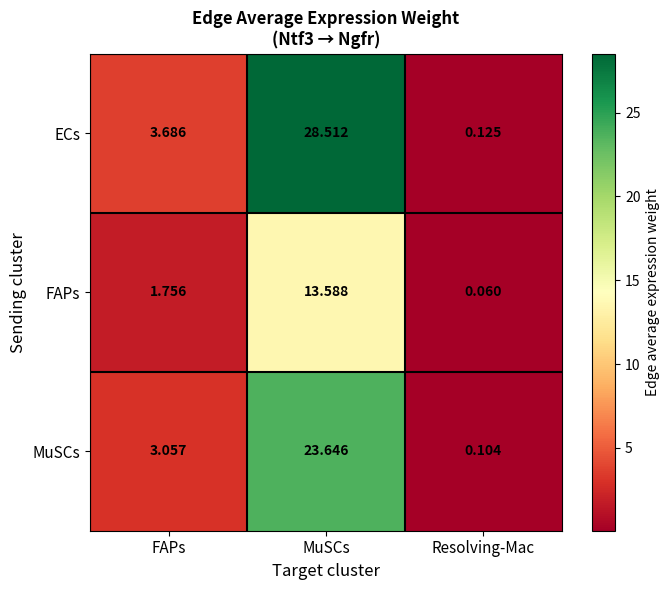

Which series has the largest total across all categories?

ECs